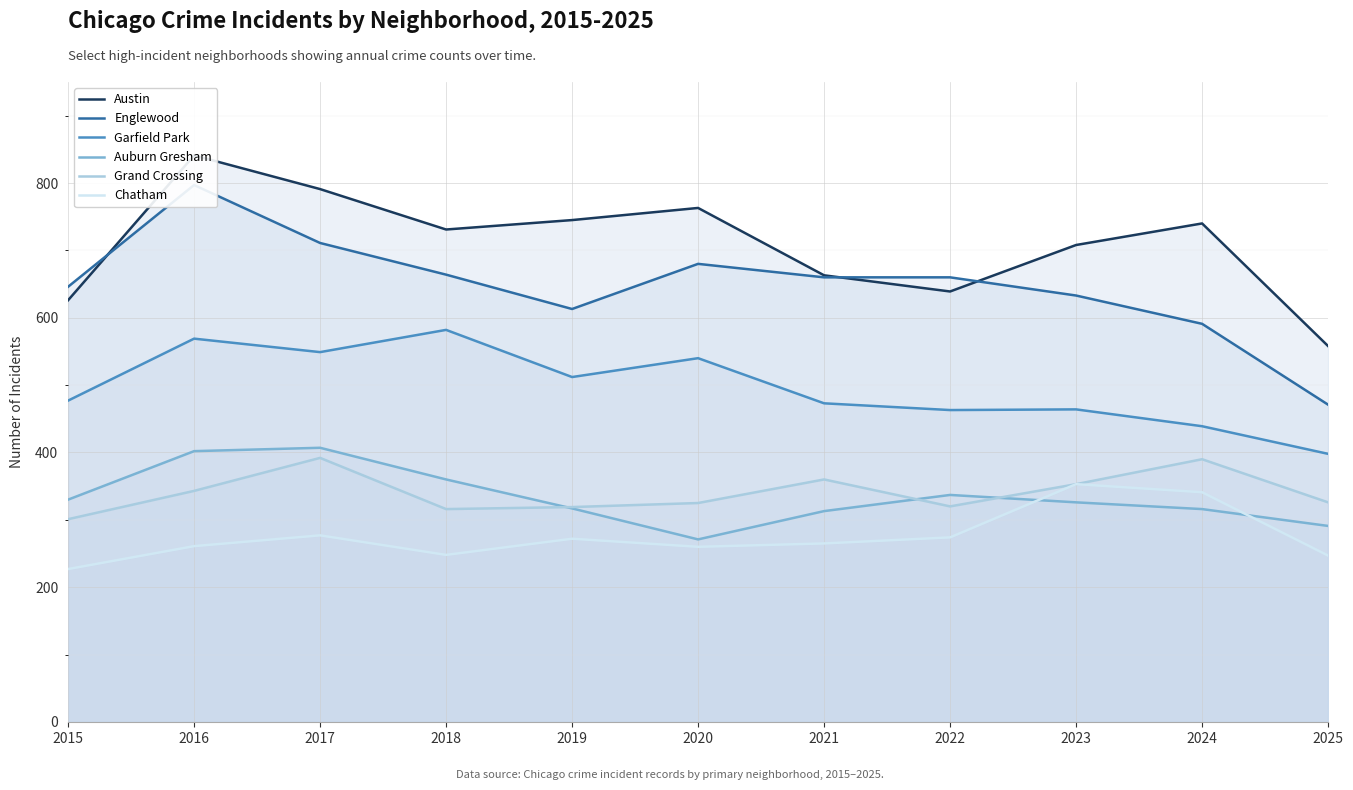

Which label corresponds to the smallest value in the chart?

2015